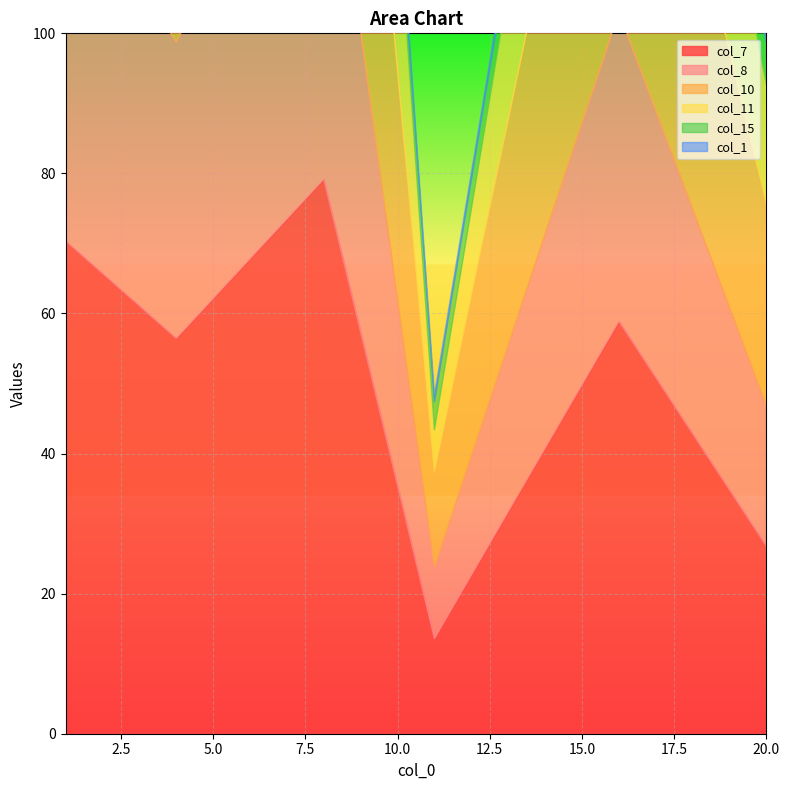

What is the difference between the maximum and minimum values in the col_11 series?

54.4